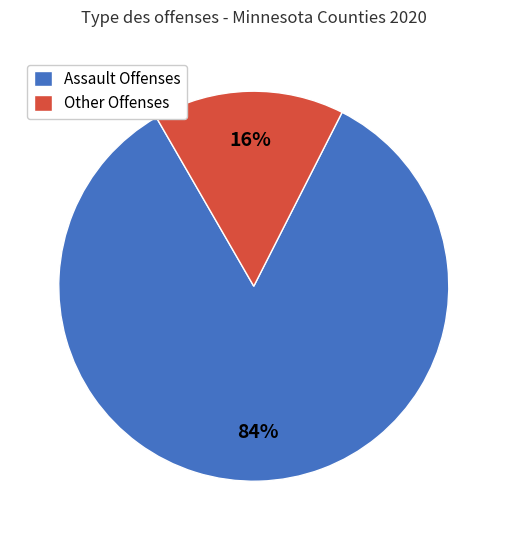

What is the largest slice in the pie chart?

Assault Offenses